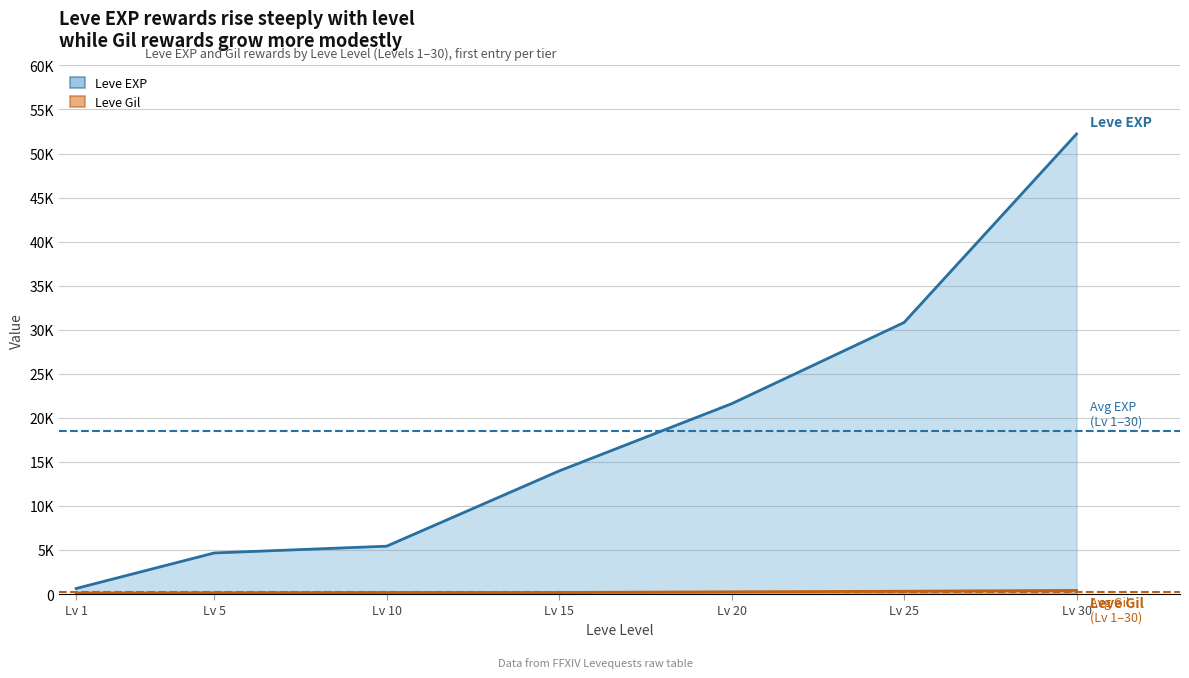

What is the difference between the second highest and second lowest values in the Leve EXP series?

26160